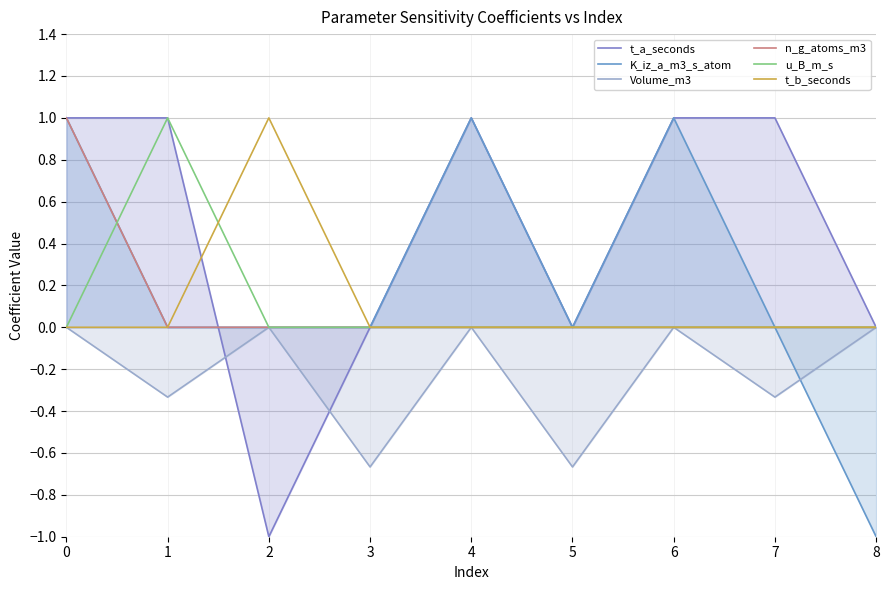

How many data points in t_b_seconds are above 0?

1